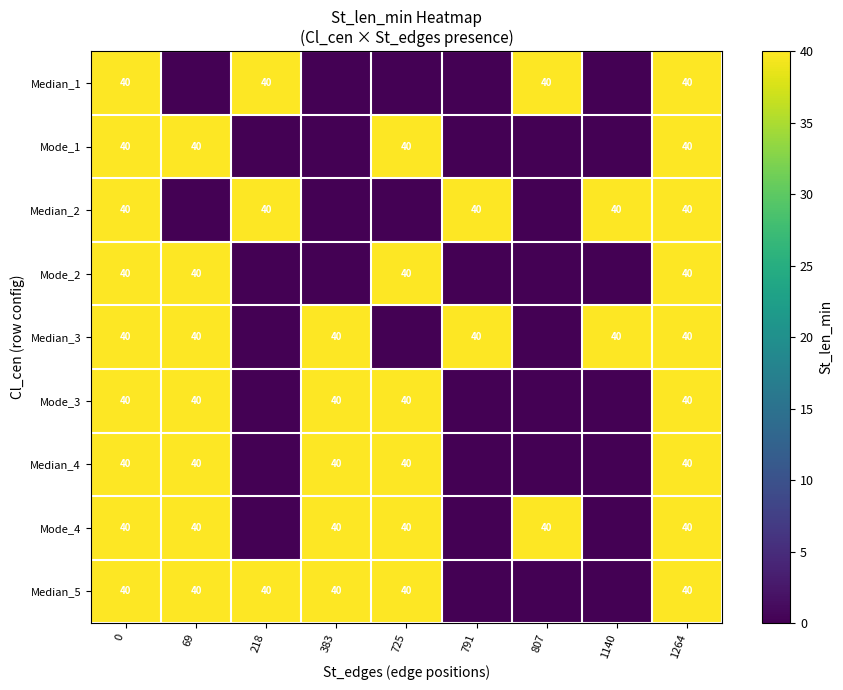

The Median_4 series shows 40 at 725. True or false?

True